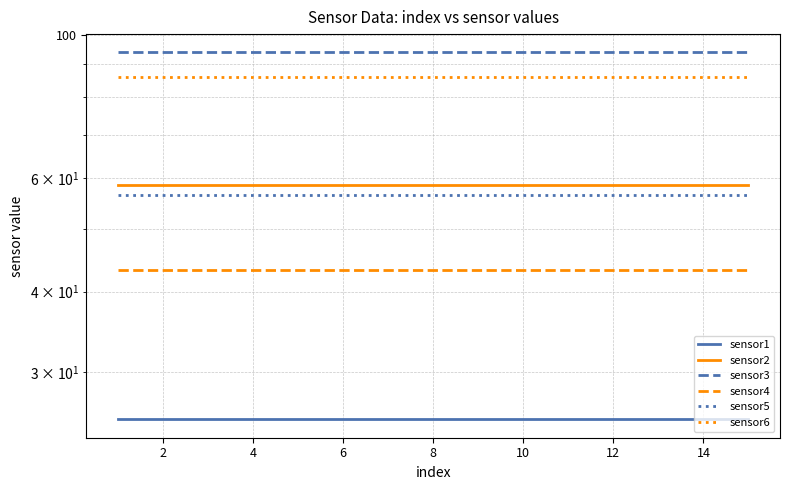

Rank the series by their maximum value, from highest to lowest.

sensor3, sensor6, sensor2, sensor5, sensor4, sensor1